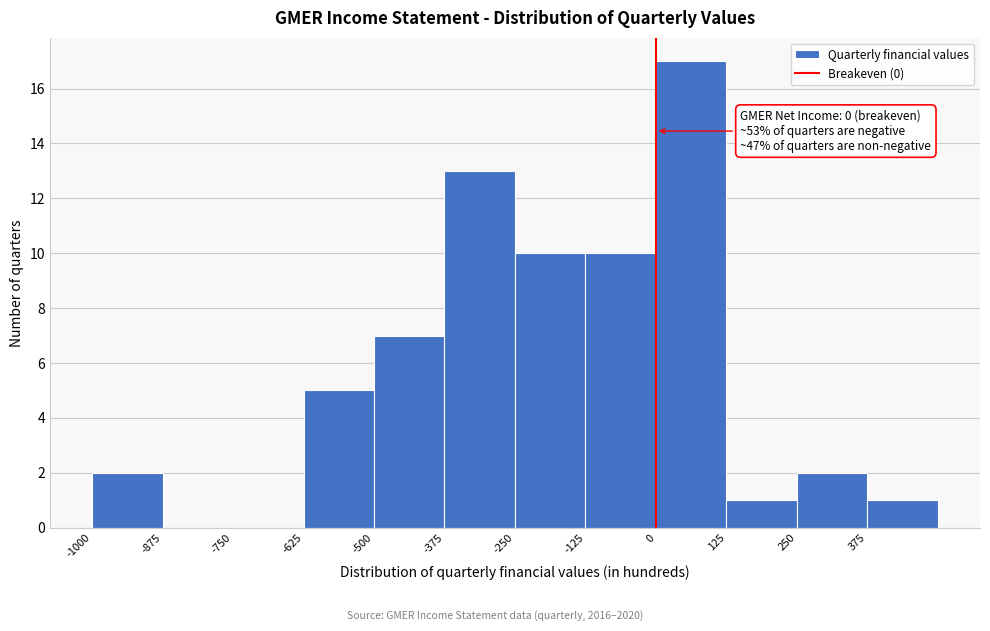

Over which range of the x-axis is the bar tallest?

0 to 125